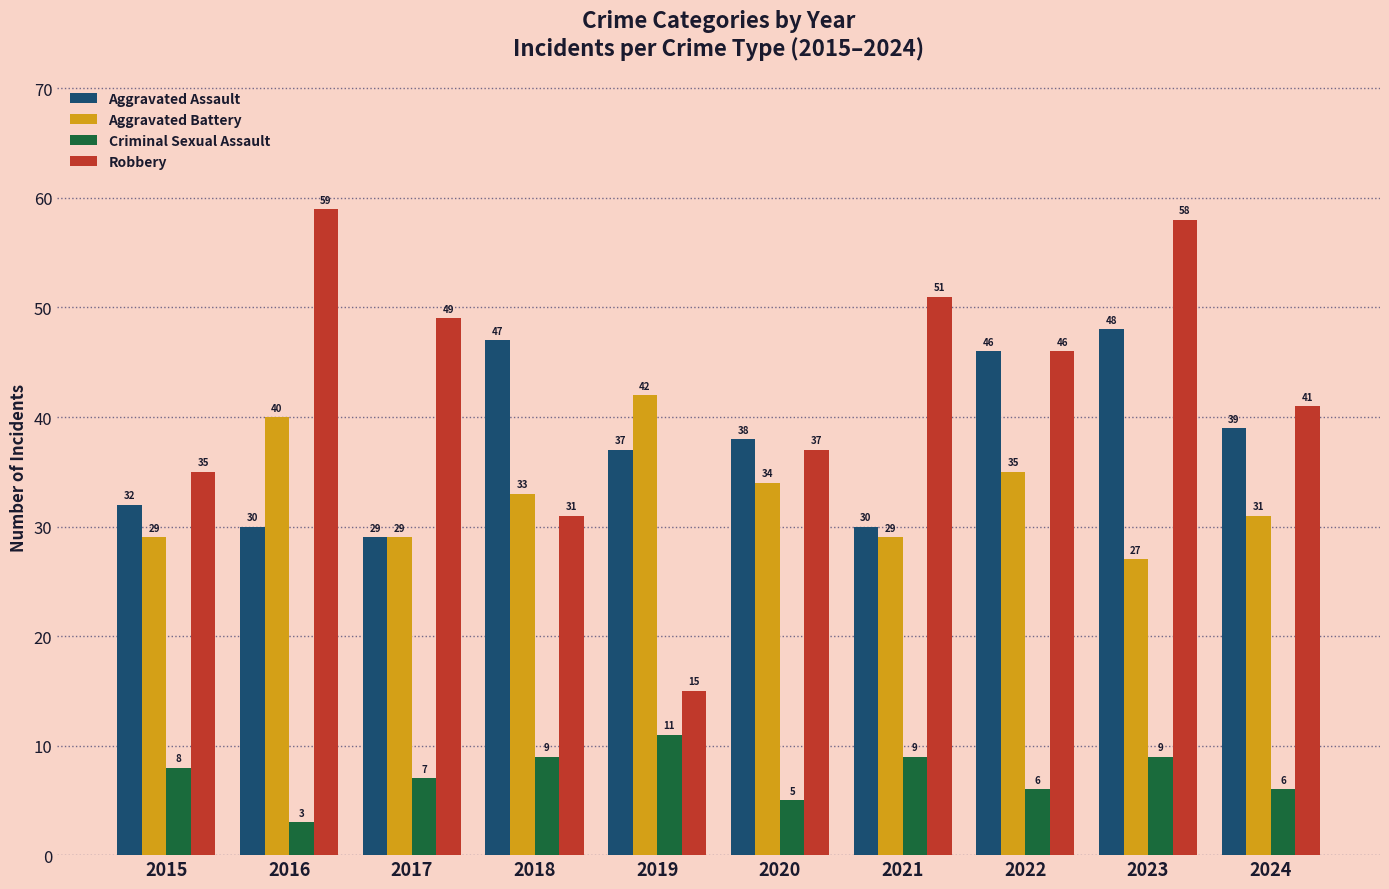

How many data points in Robbery are less than 46?

5